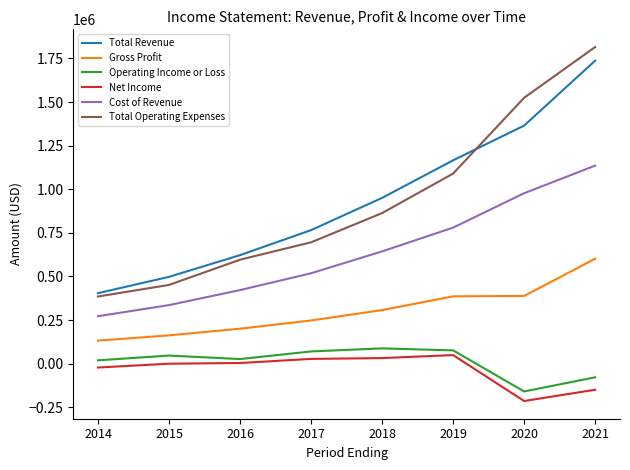

How many lines are shown in the chart?

6